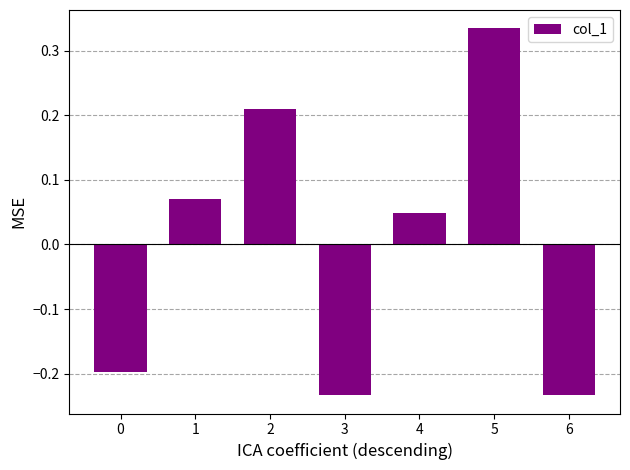

What is the change in value from 1 to 2?

+0.1